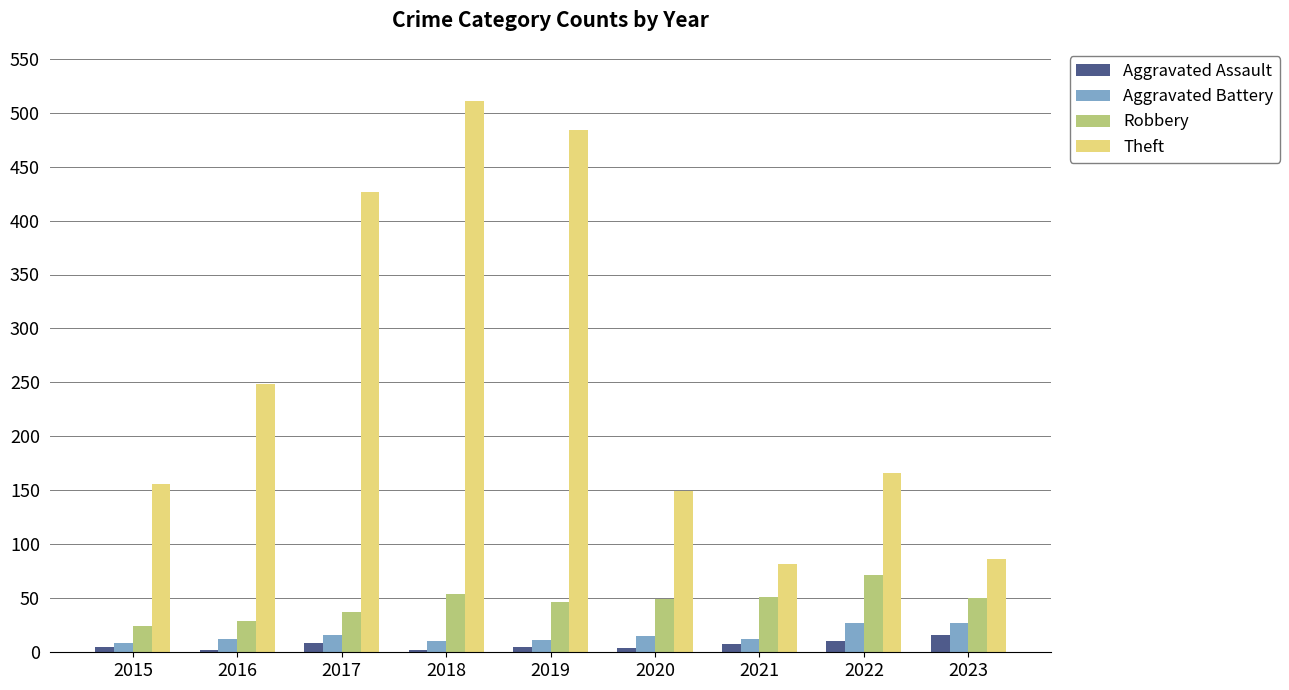

What is the sum of all Theft values?

2309